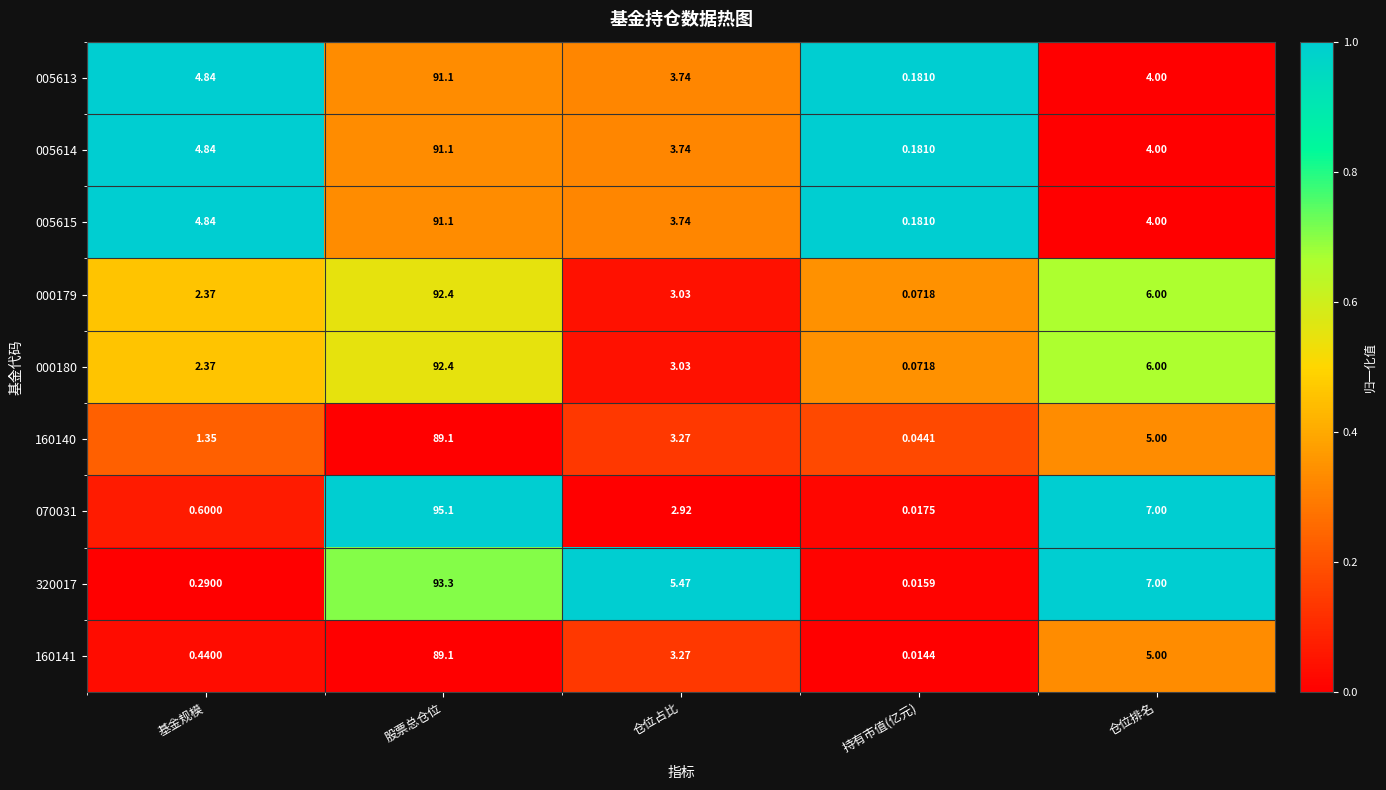

How many values in the 005615 series are below 4?

2